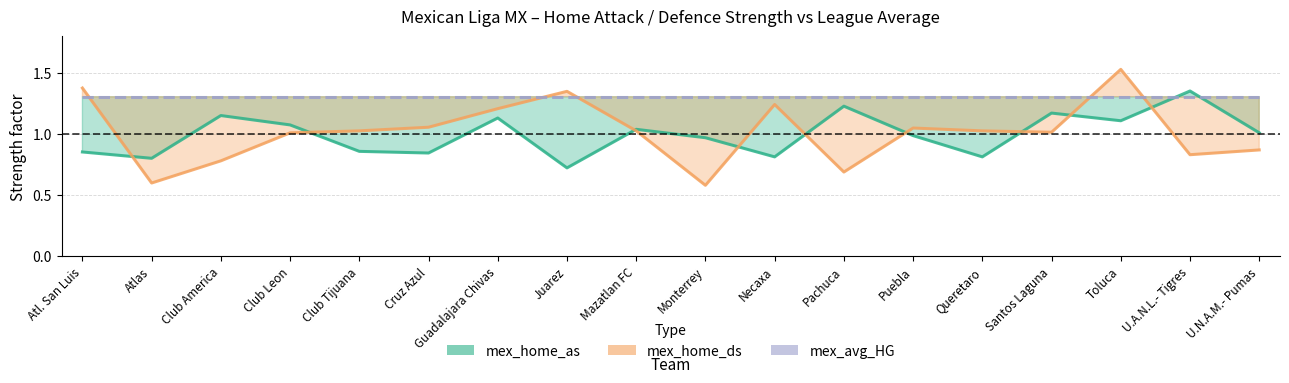

Reading left to right, extract all data points from this chart.

mex_home_as: 0.9	0.8	1.2	1.1	0.9	0.8	1.1	0.7	1.0	1.0	0.8	1.2	1.0	0.8	1.2	1.1	1.4	1.0
mex_home_ds: 1.4	0.6	0.8	1.0	1.0	1.1	1.2	1.3	1.0	0.6	1.2	0.7	1.0	1.0	1.0	1.5	0.8	0.9
mex_avg_HG: 1.3	1.3	1.3	1.3	1.3	1.3	1.3	1.3	1.3	1.3	1.3	1.3	1.3	1.3	1.3	1.3	1.3	1.3